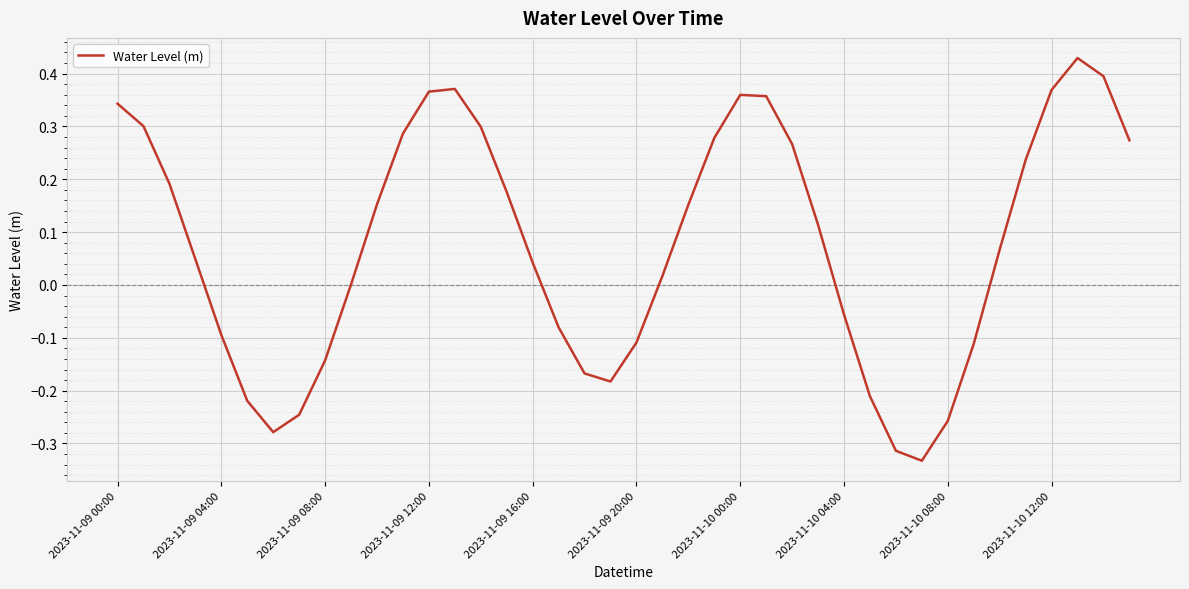

Does the chart have visible grid lines?

Yes